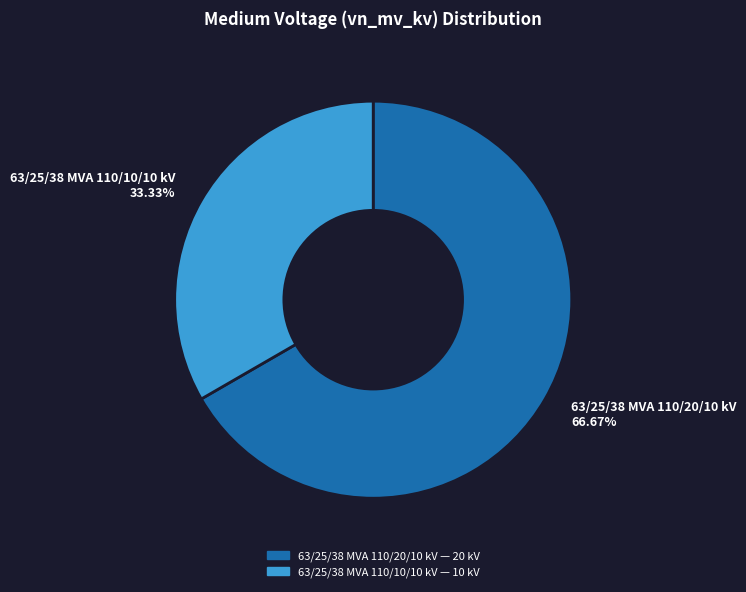

Between 63/25/38 MVA 110/20/10 kV and 63/25/38 MVA 110/10/10 kV, which is larger?

63/25/38 MVA 110/20/10 kV